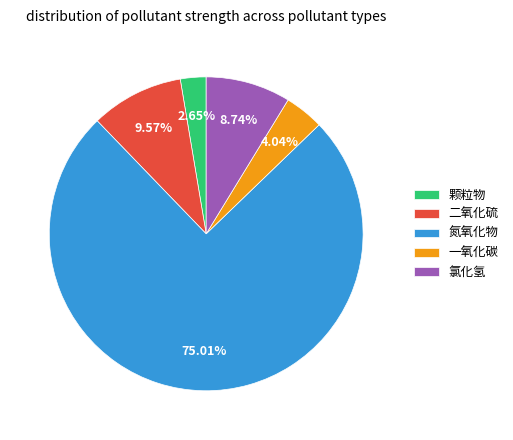

Which has a higher value, 颗粒物 or 氯化氢?

氯化氢